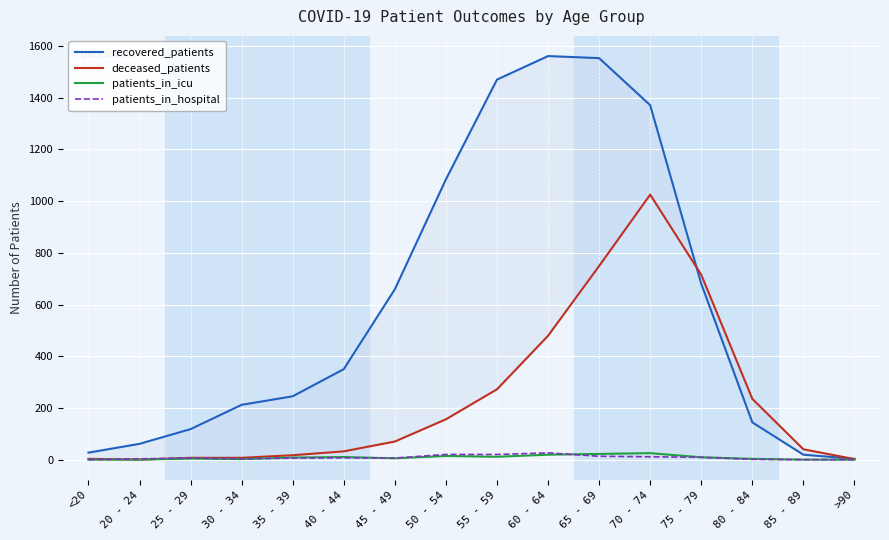

What is the label of the 1st point from the right?

>90